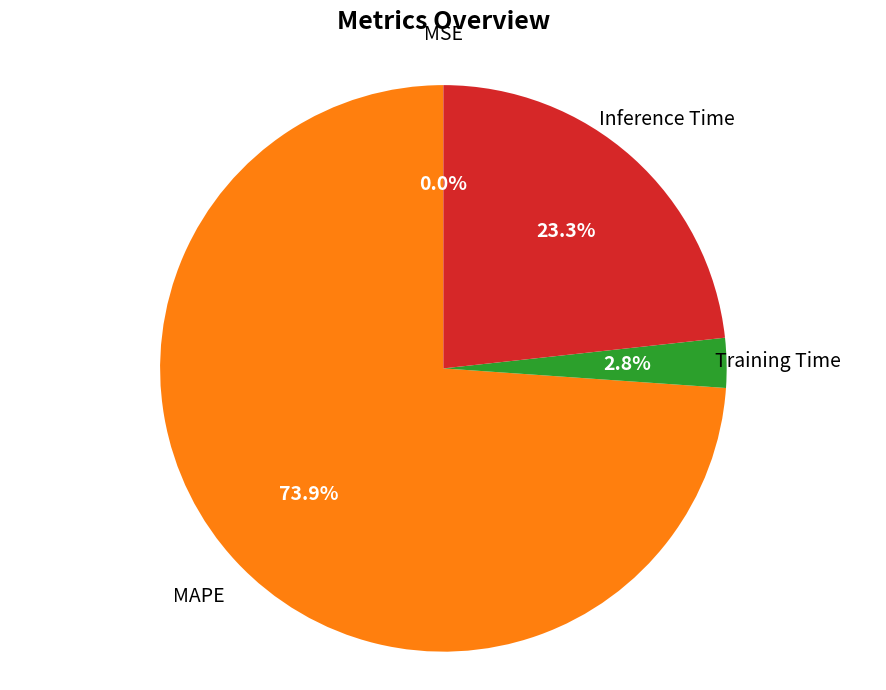

Is there any slice that represents more than half of the pie?

Yes